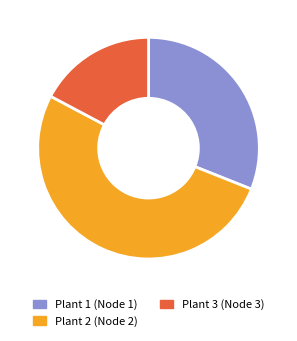

How many slices are in this pie chart?

3